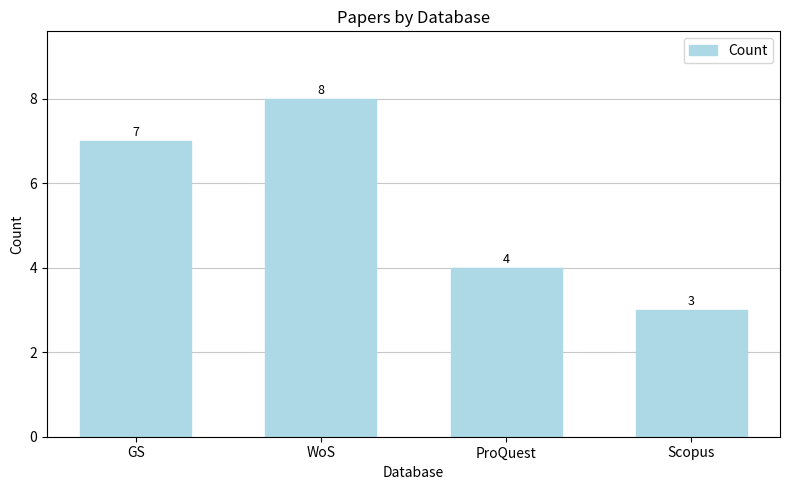

What value does the data have at Scopus?

3